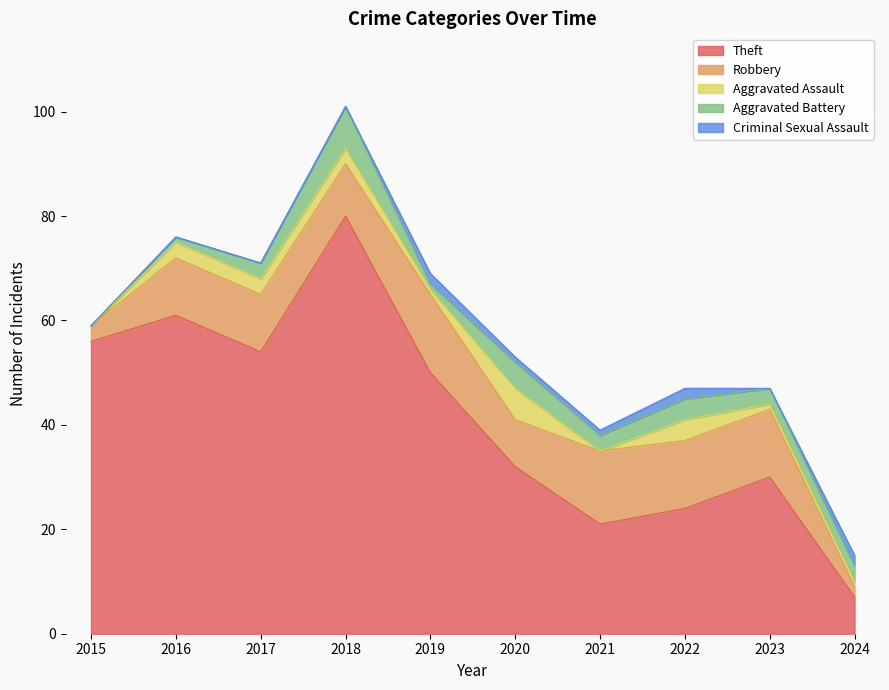

In Aggravated Assault, how many points are lower than both neighbors (excluding endpoints)?

2